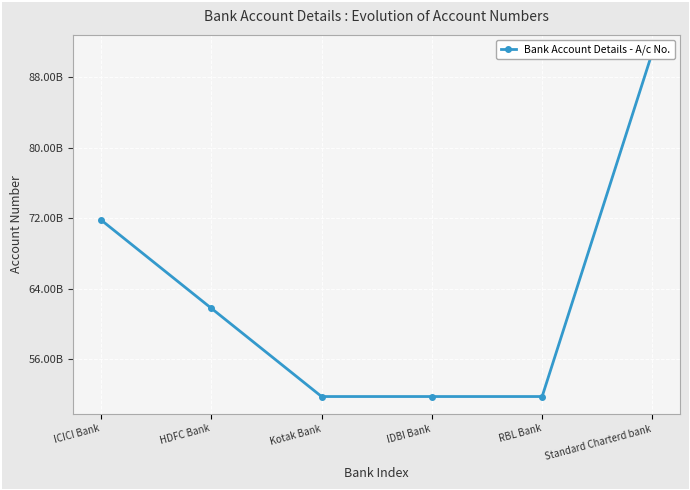

How many data points does each series have?

6